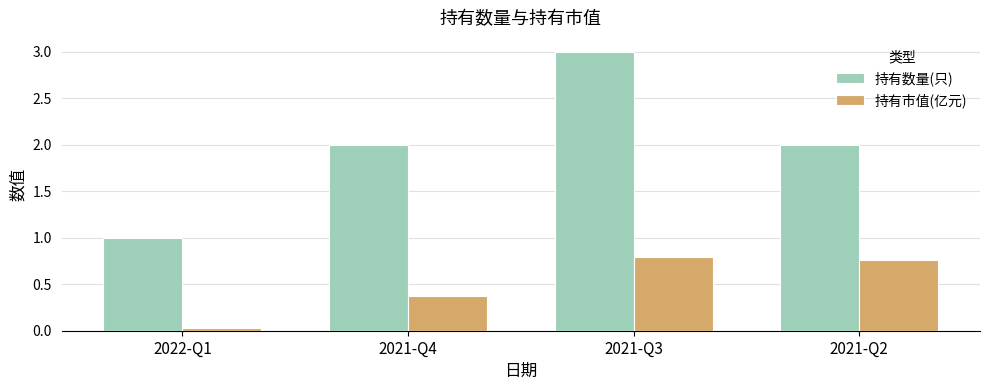

Between 2022-Q1 and 2021-Q2, which series saw the biggest shift?

持有数量(只)